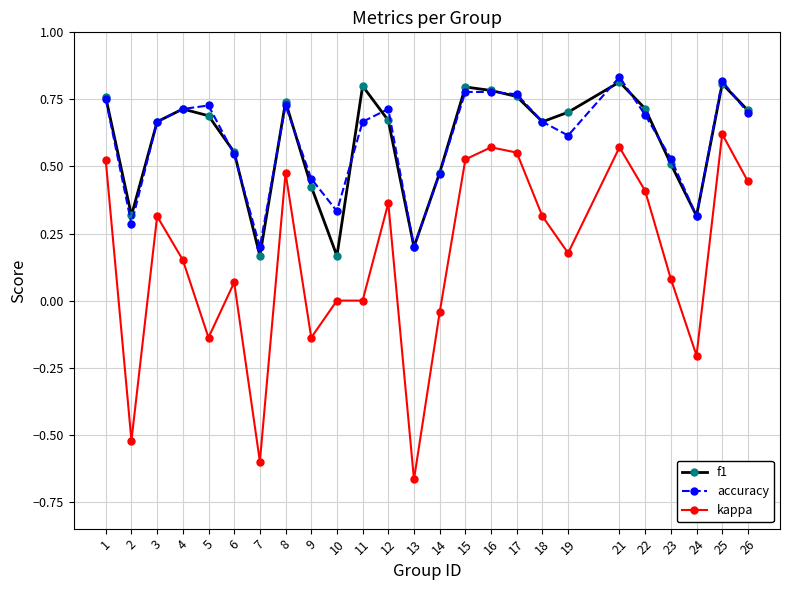

True or false: accuracy and kappa intersect in this chart.

False